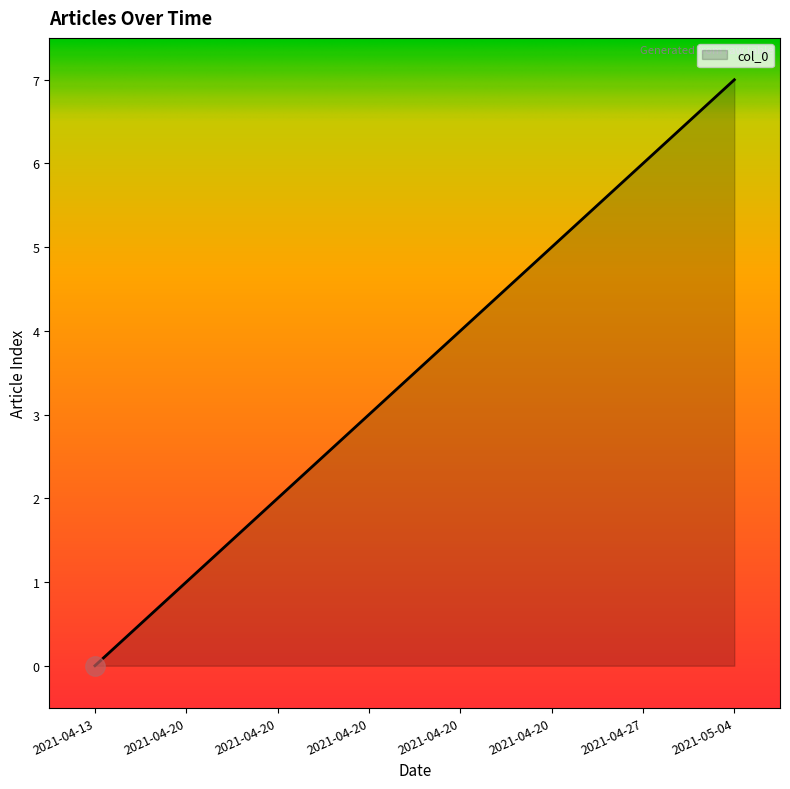

Does the chart have visible grid lines?

No